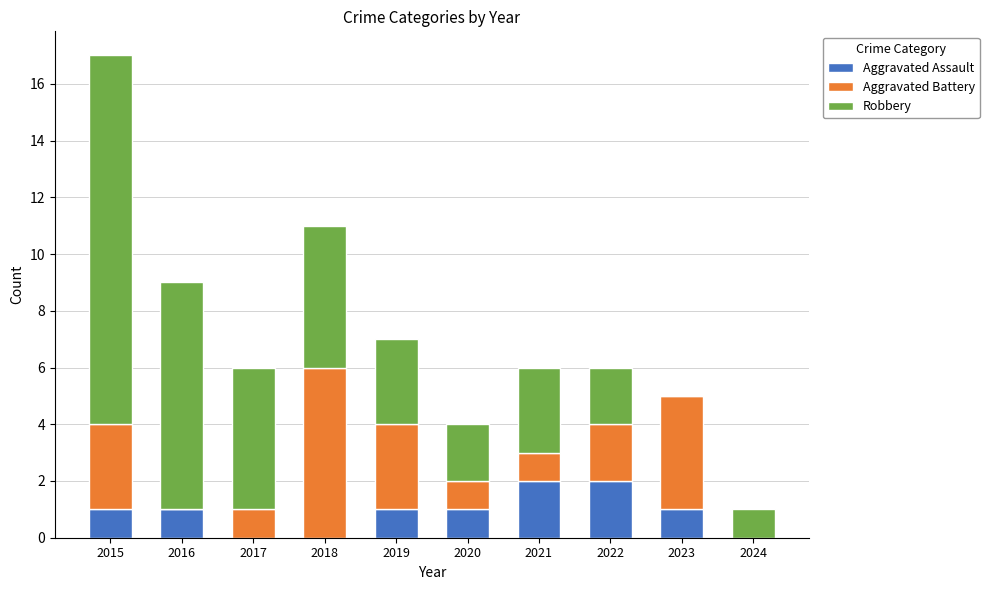

What is the sum of all Aggravated Assault values?

9